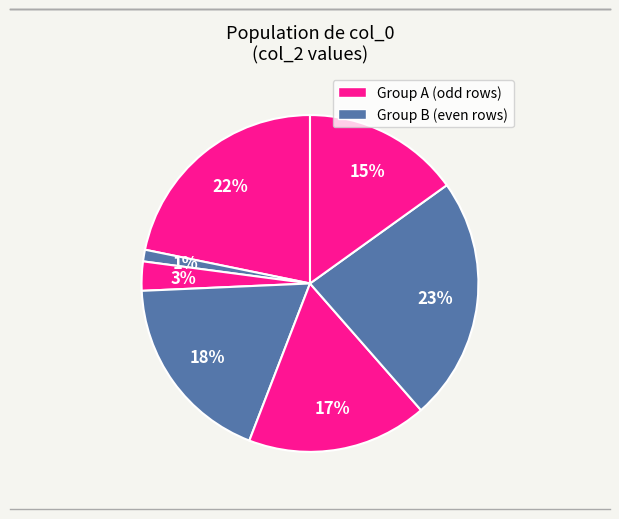

Count the number of slices in the pie.

7